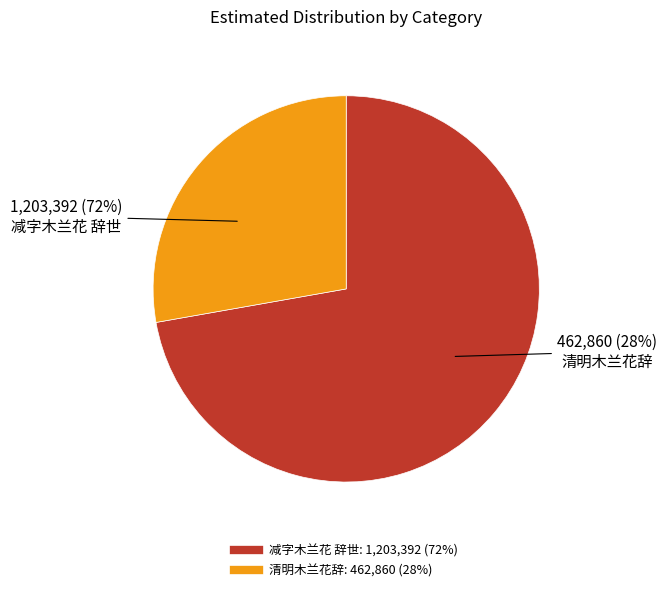

What is the change in value from 减字木兰花 辞世 to 清明木兰花辞?

-740532